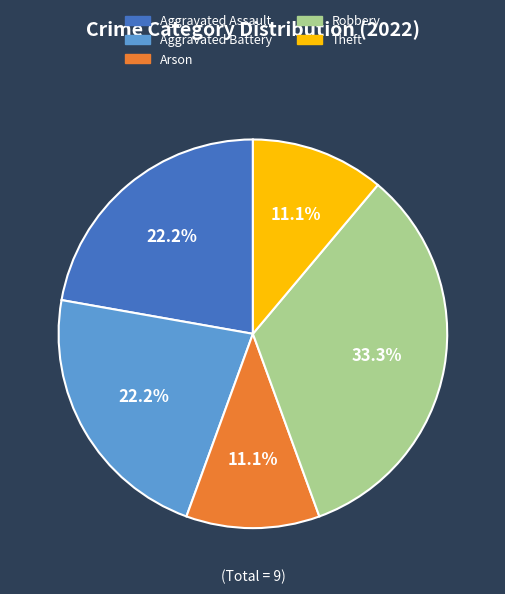

Is there a majority slice in this chart?

No